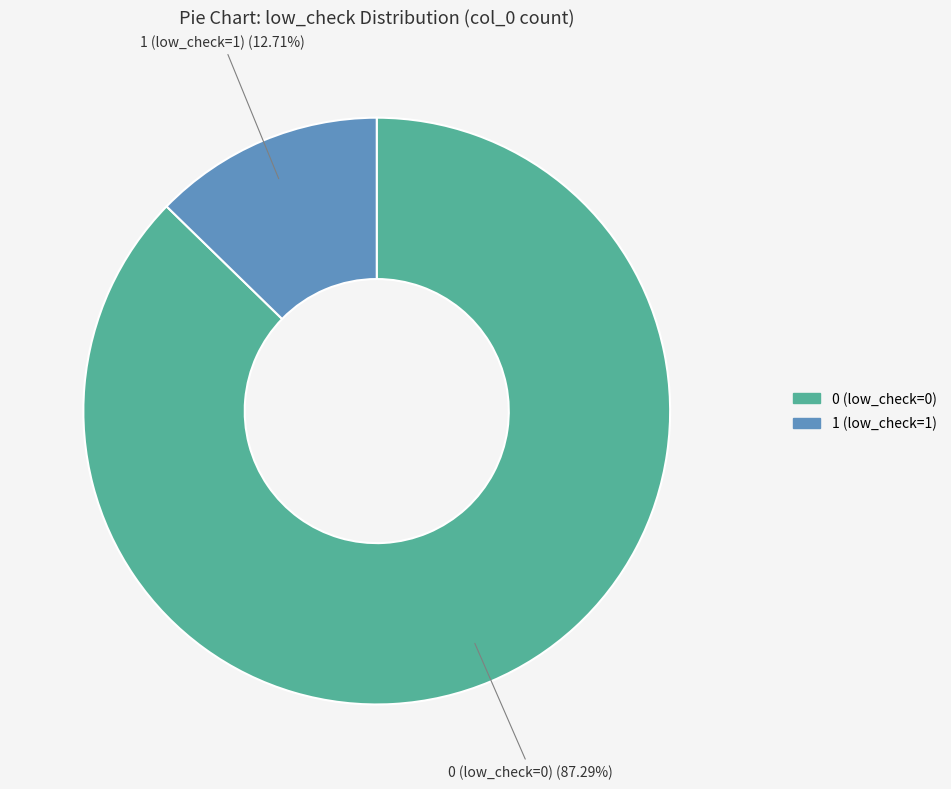

How many segments does this pie chart have?

2